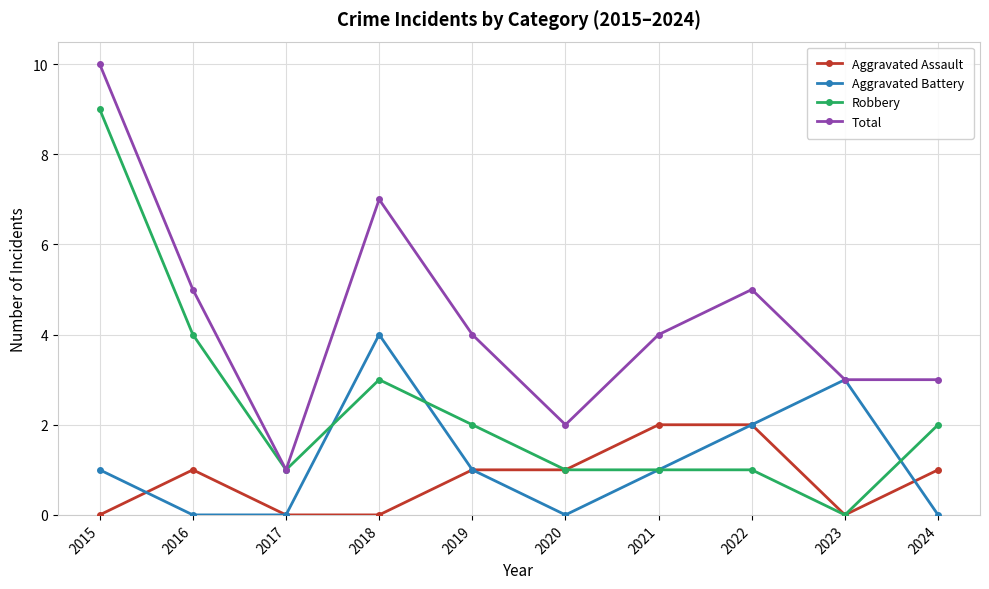

The Aggravated Battery series shows 2 at 2022. True or false?

True